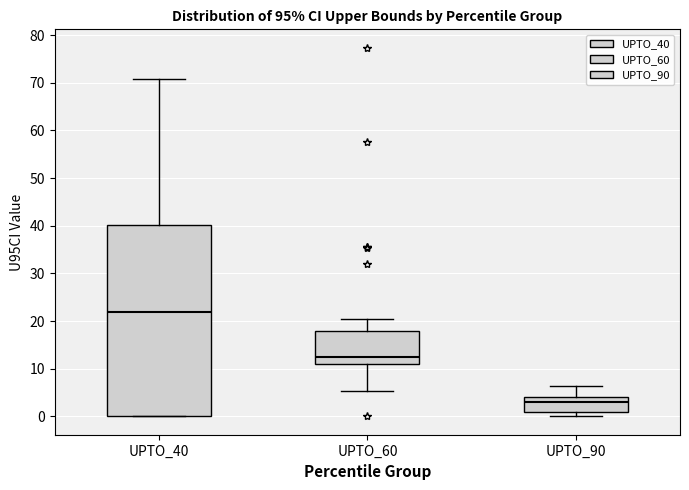

Reading left to right, read every box against the y-axis: the position of its median line, the range the box covers, and the ends of its whiskers. The values are not printed on the chart, so give them approximately, as read against the axis.

UPTO_40: median 22, box 0 to 40, whiskers 0 to 71
UPTO_60: median 12, box 11 to 18, whiskers 5 to 20
UPTO_90: median 3, box 1 to 4, whiskers 0 to 6